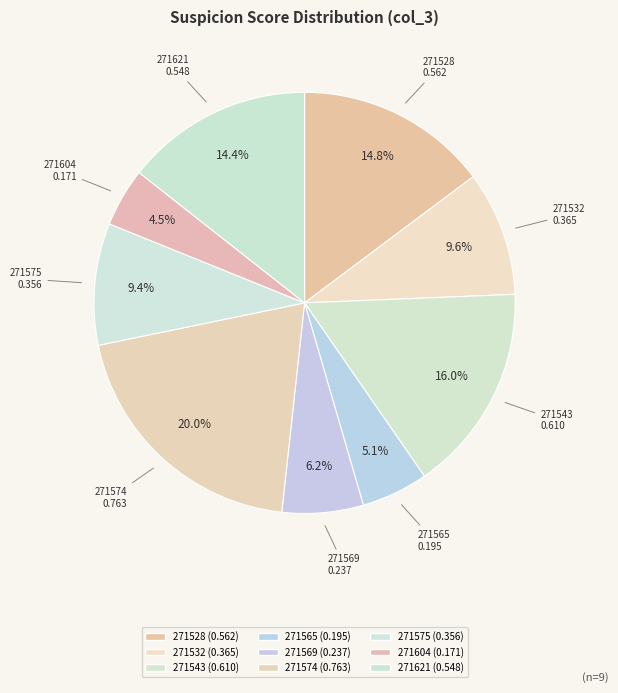

Count the number of slices in the pie.

9